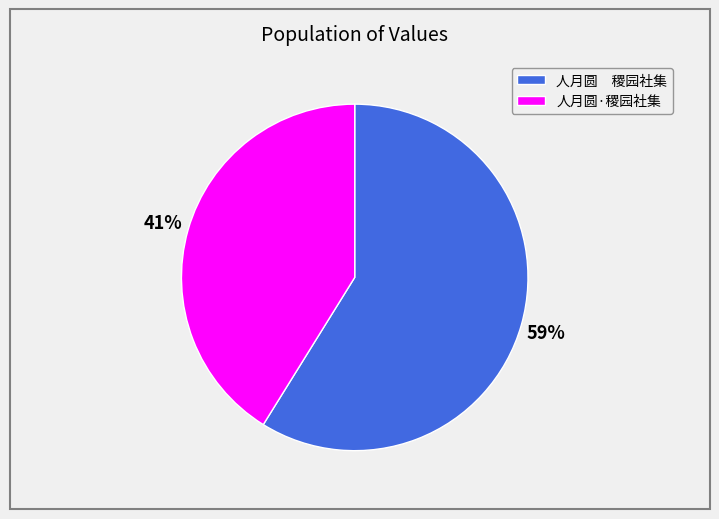

How many slices are in this pie chart?

2